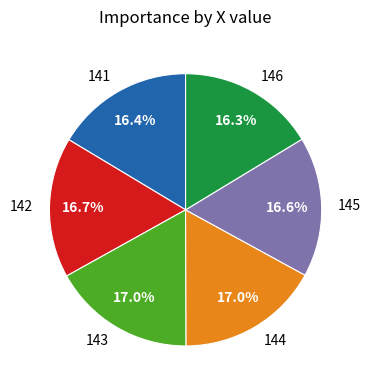

Is it true that 141 is 26% of the pie?

False